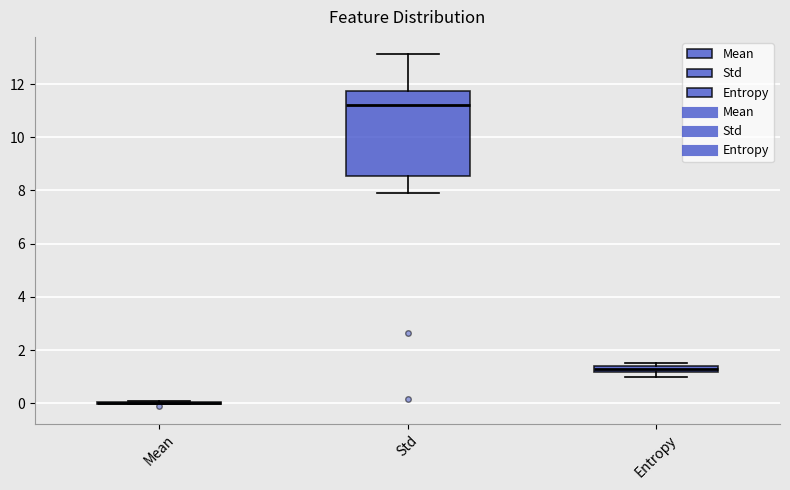

Which box is the tallest, from its lower edge to its upper edge?

Std